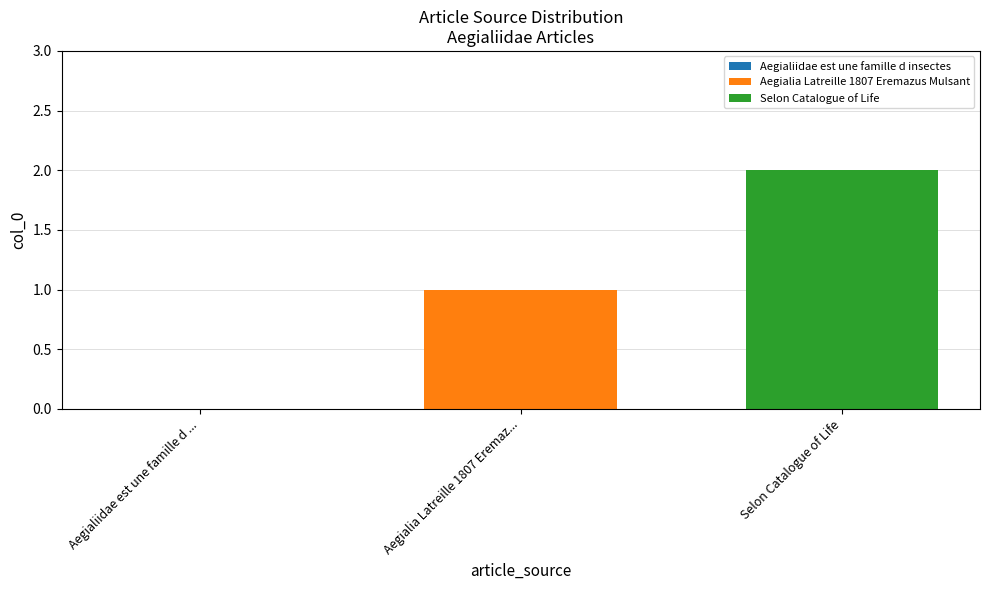

Rank the series by their maximum value, from highest to lowest.

Selon Catalogue of Life, Aegialia Latreille 1807 Eremazus Mulsant